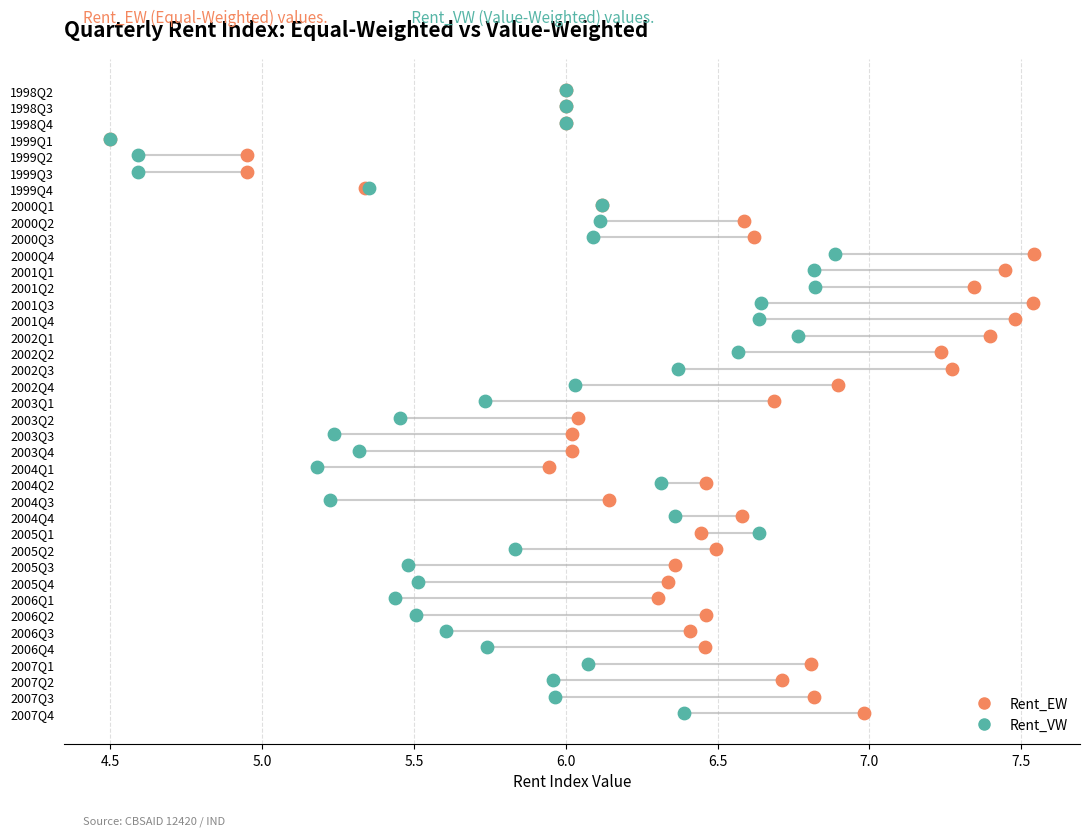

What are all the series names shown in the legend?

Rent_EW, Rent_VW